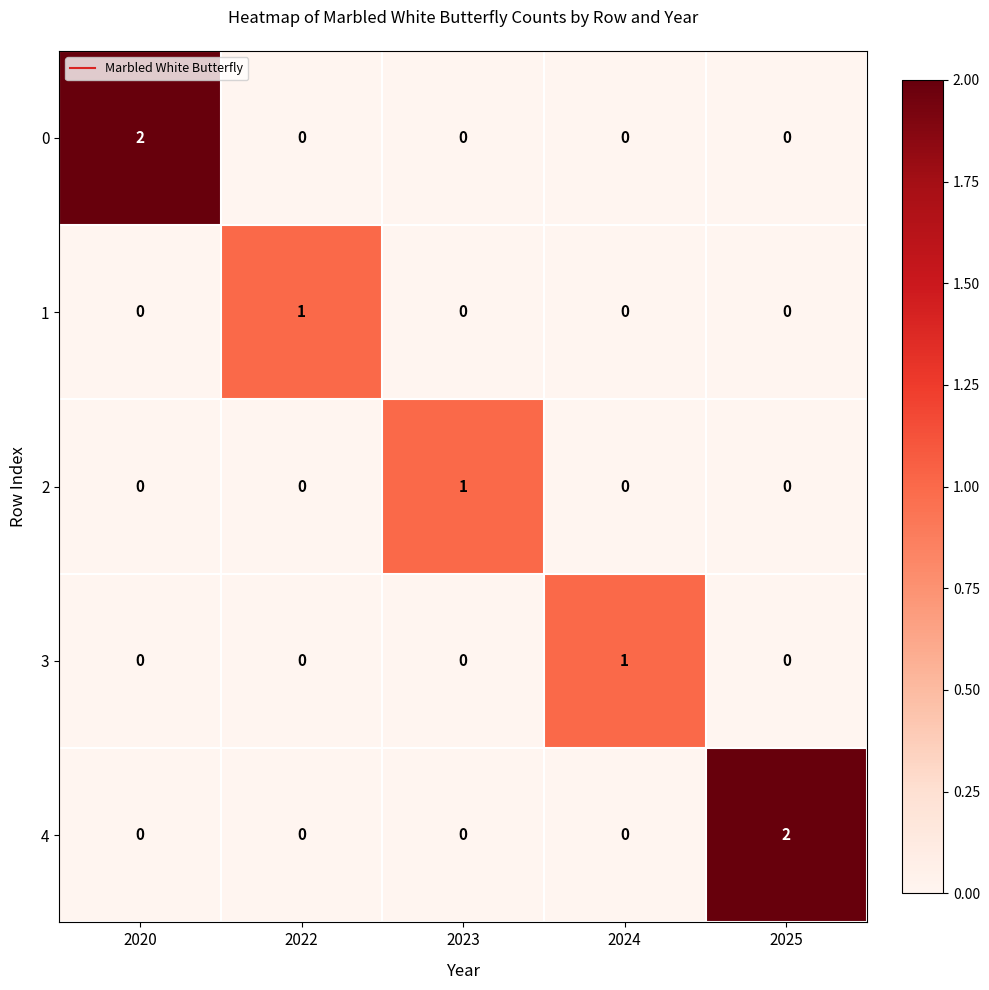

Which category has the highest value in the 0 series?

2020